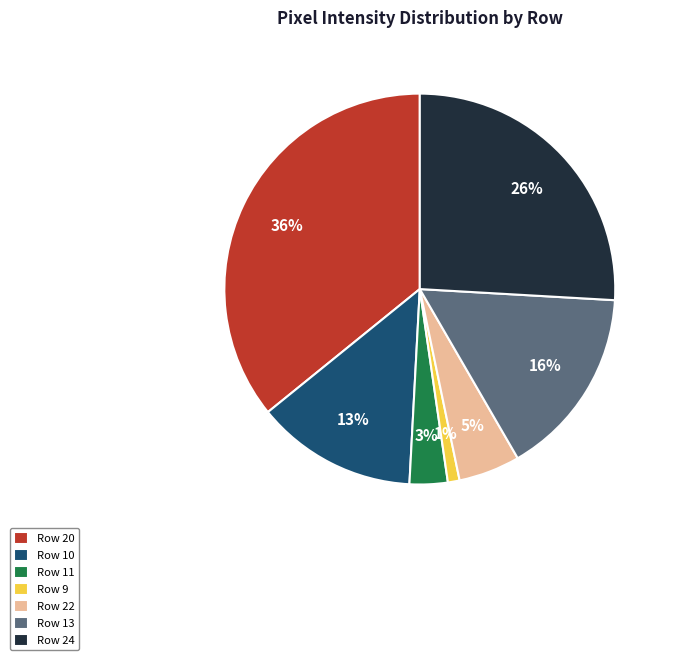

Is Row 24 the majority of the pie?

No